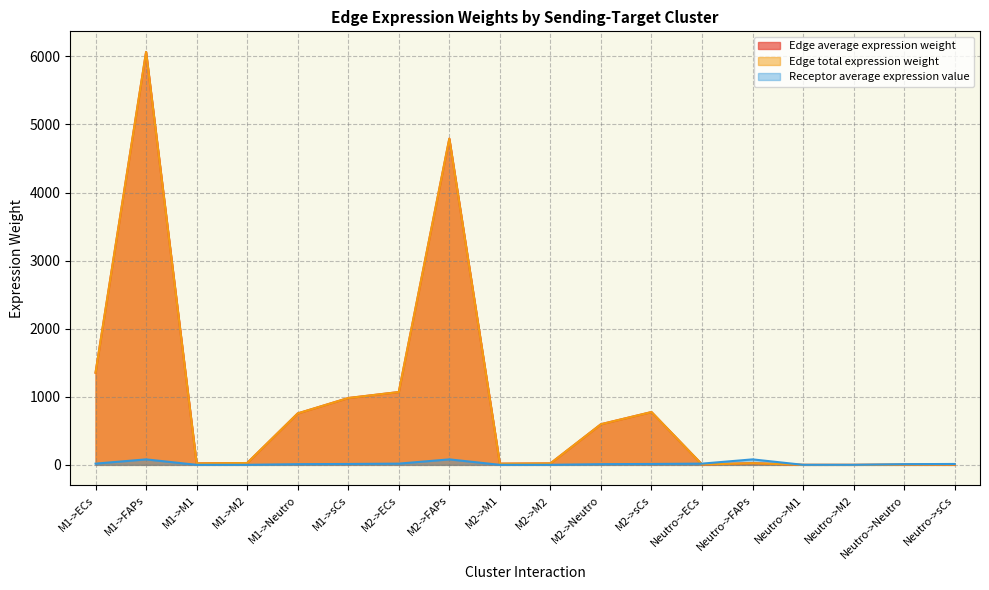

Reading left to right, transcribe all the data shown in this chart.

Edge average expression weight: M1->ECs=1353.7	M1->FAPs=6065.0	M1->M1=21.8	M1->M2=26.9	M1->Neutro=755.3	M1->sCs=981.6	M2->ECs=1069.5	M2->FAPs=4791.5	M2->M1=17.3	M2->M2=21.2	M2->Neutro=596.7	M2->sCs=775.5	Neutro->ECs=5.4	Neutro->FAPs=24.0	Neutro->M1=0.1	Neutro->M2=0.1	Neutro->Neutro=3.0	Neutro->sCs=3.9
Edge total expression weight: M1->ECs=1353.7	M1->FAPs=6065.0	M1->M1=21.8	M1->M2=26.9	M1->Neutro=755.3	M1->sCs=981.6	M2->ECs=1069.5	M2->FAPs=4791.5	M2->M1=17.3	M2->M2=21.2	M2->Neutro=596.7	M2->sCs=775.5	Neutro->ECs=5.4	Neutro->FAPs=24.0	Neutro->M1=0.1	Neutro->M2=0.1	Neutro->Neutro=3.0	Neutro->sCs=3.9
Receptor average expression value: M1->ECs=17.9	M1->FAPs=80.4	M1->M1=0.3	M1->M2=0.4	M1->Neutro=10.0	M1->sCs=13.0	M2->ECs=17.9	M2->FAPs=80.4	M2->M1=0.3	M2->M2=0.4	M2->Neutro=10.0	M2->sCs=13.0	Neutro->ECs=17.9	Neutro->FAPs=80.4	Neutro->M1=0.3	Neutro->M2=0.4	Neutro->Neutro=10.0	Neutro->sCs=13.0